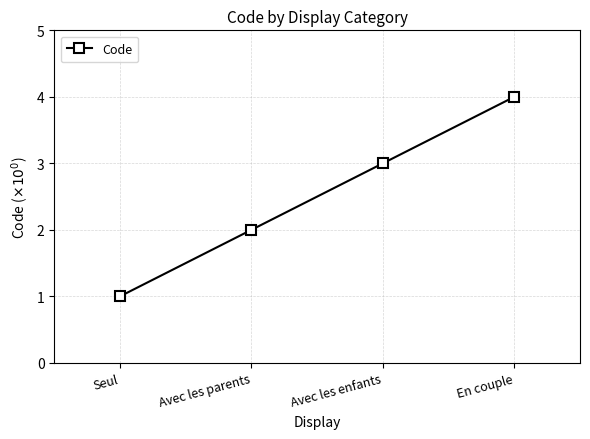

How many data points does each series have?

4